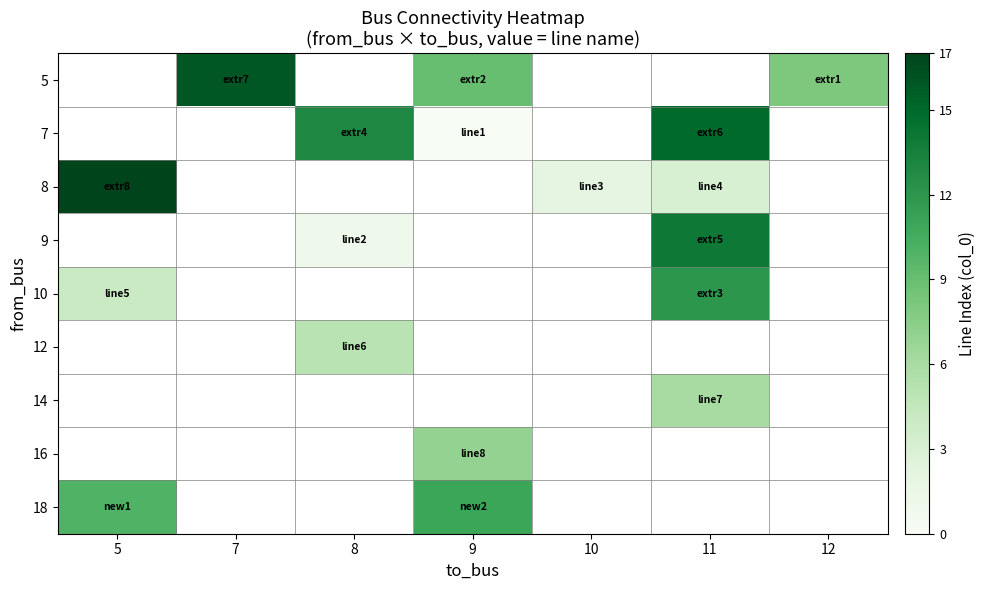

At which label does row_0 first exceed 9?

7